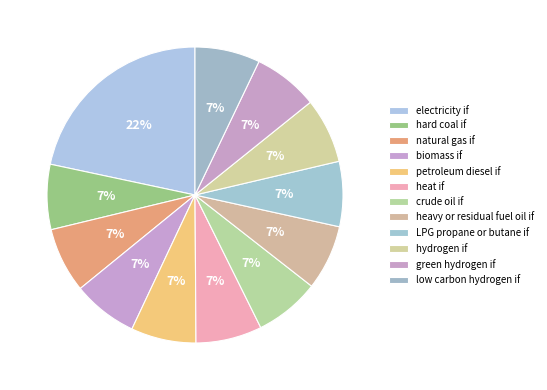

How many slices are in this pie chart?

12